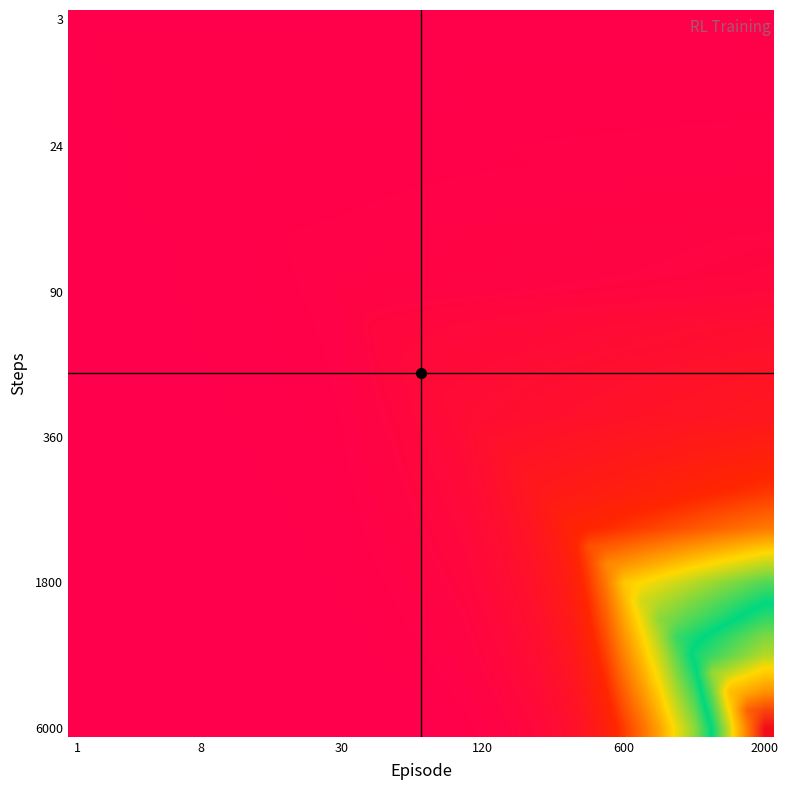

At how many categories does at least one series exceed 1502?

2